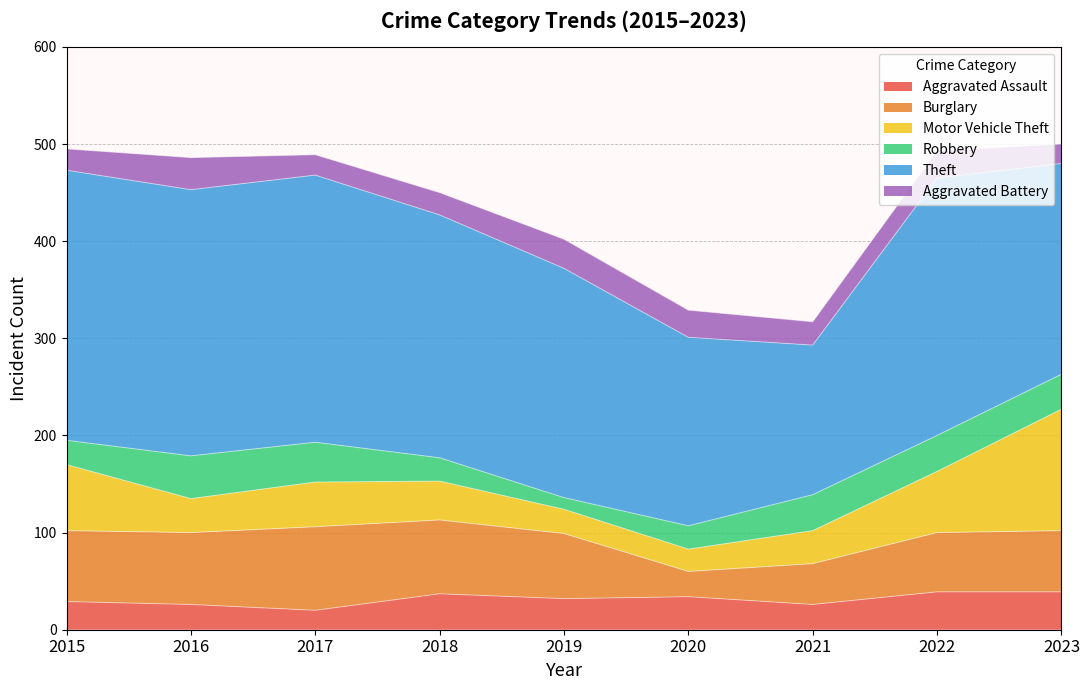

What is the total value across all series at 2016?

486